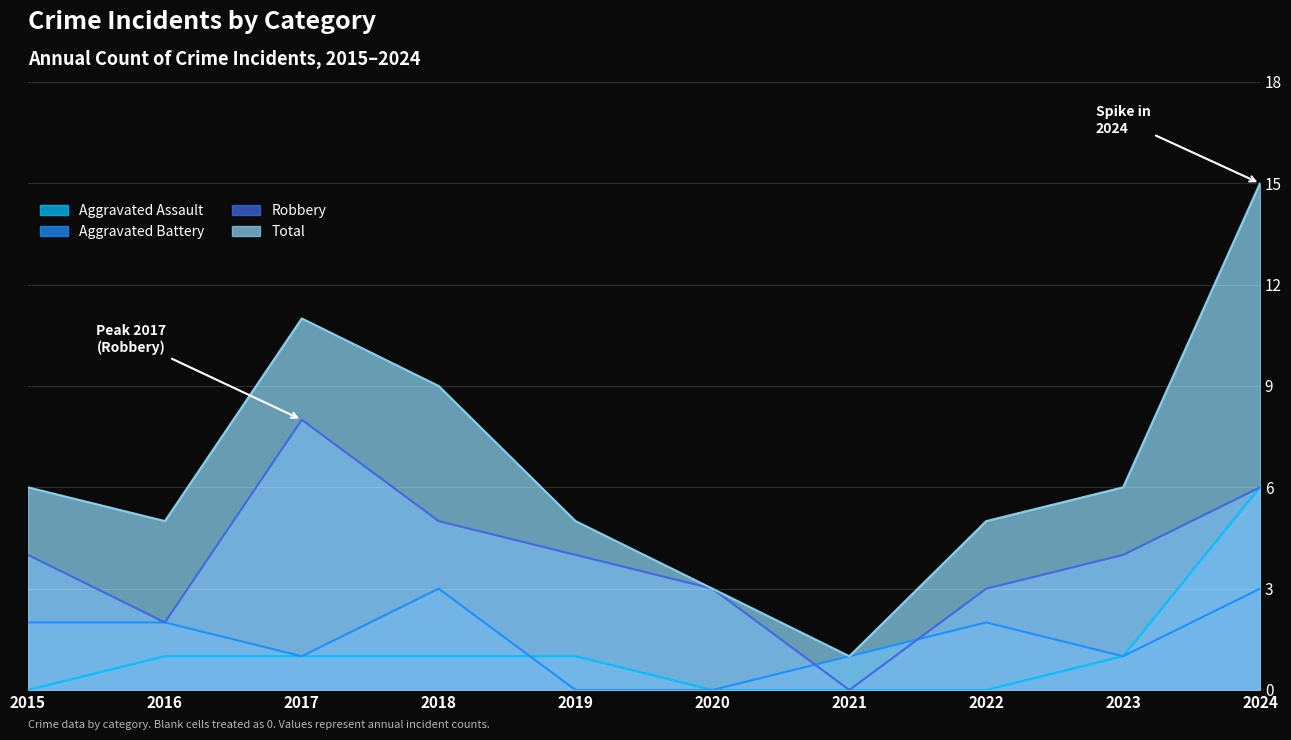

What is the greatest value displayed?

15